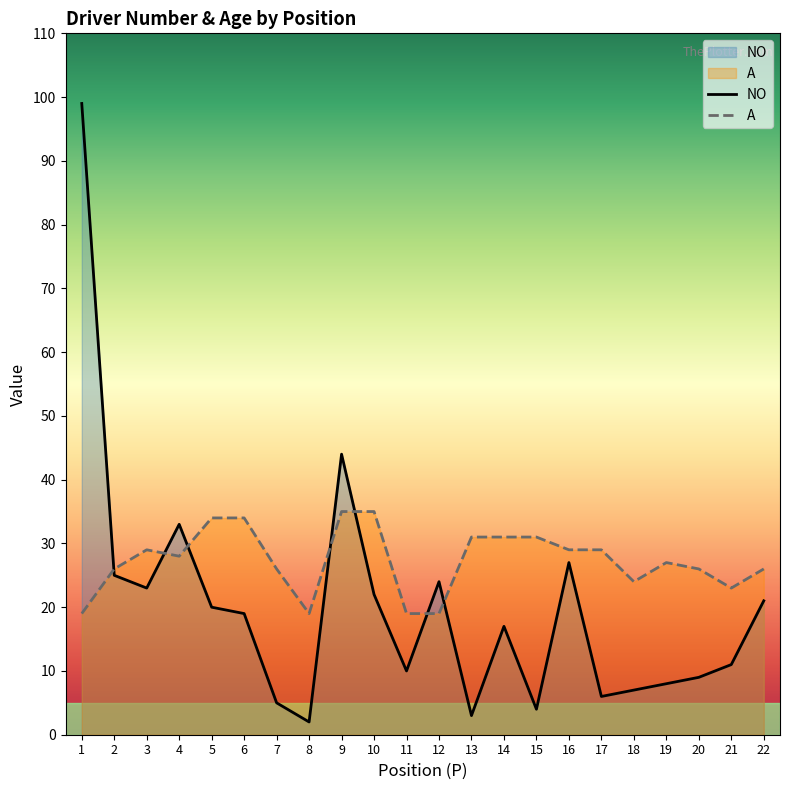

At which category is the sum across all series the highest?

1